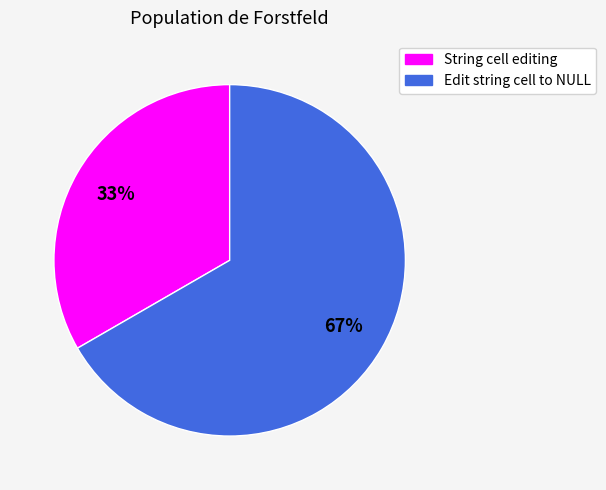

To the nearest percent, what is the average slice percentage?

50%